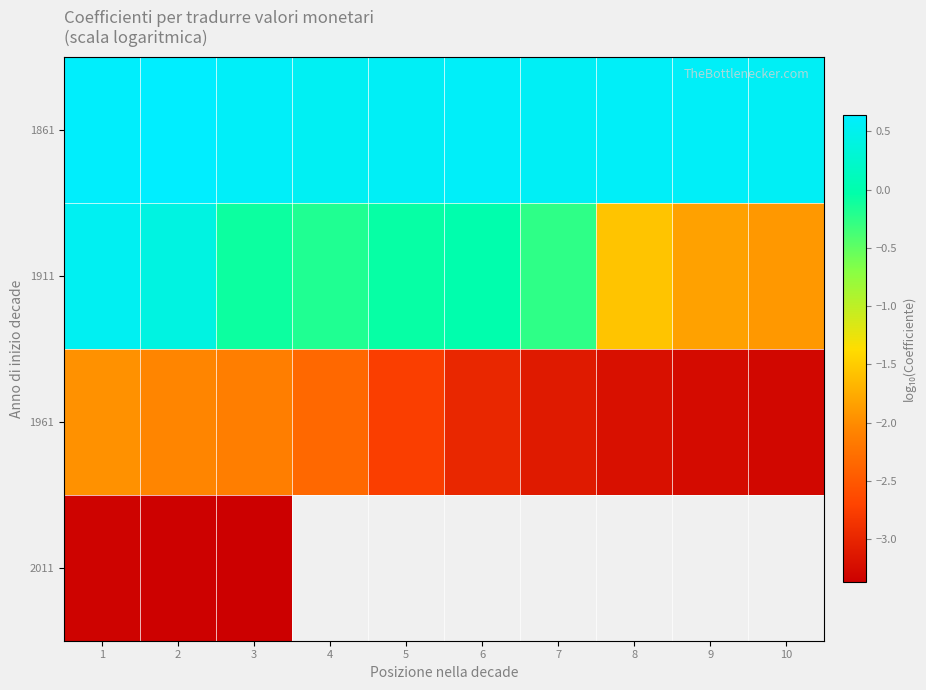

Which series has the largest range (max minus min)?

1911